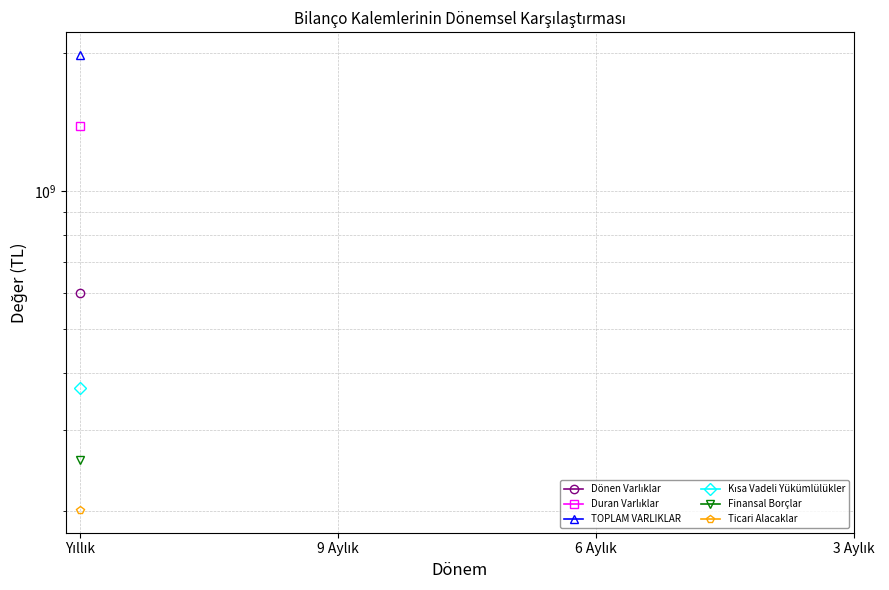

True or false: Dönen Varlıklar and TOPLAM VARLIKLAR cross at least once.

False